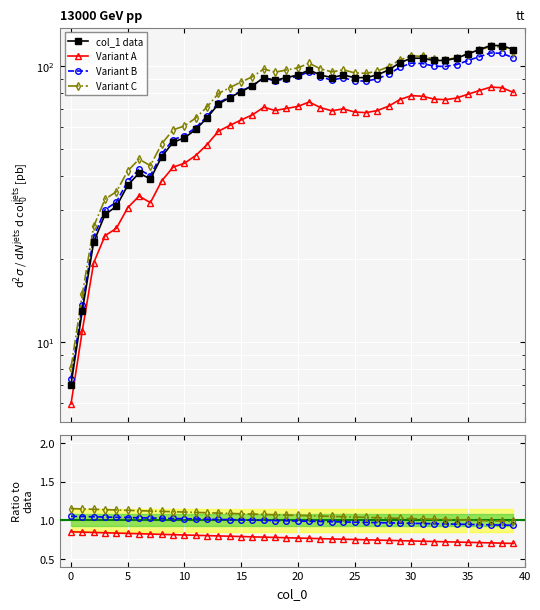

At which label does the data first exceed 91?

20